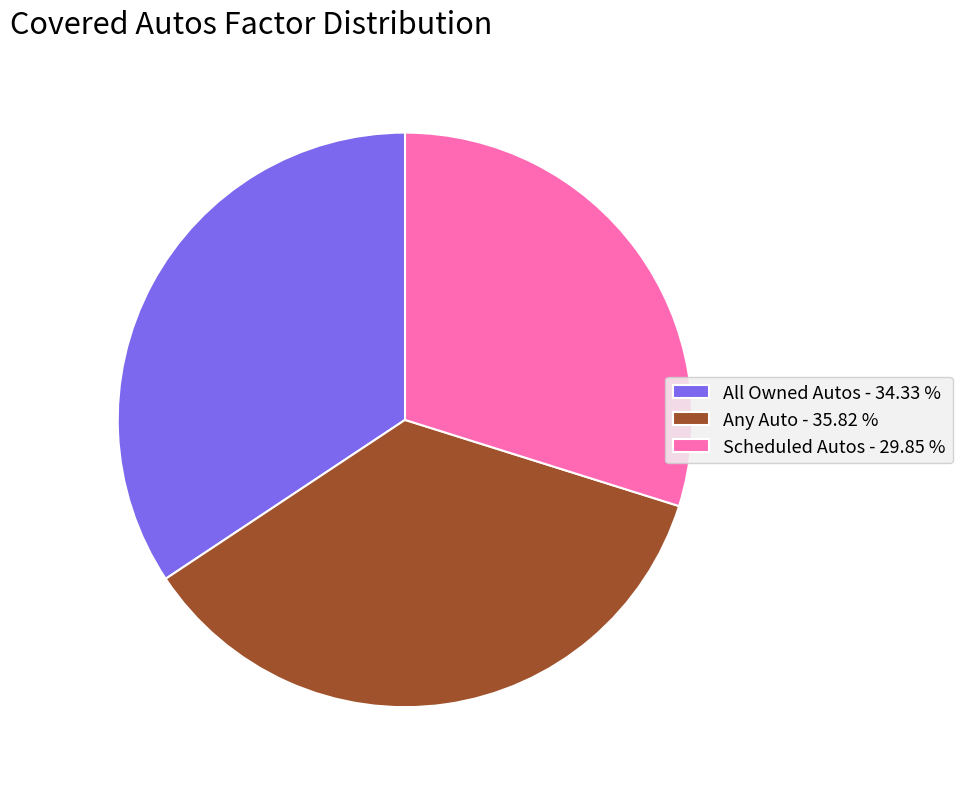

Combined, do Any Auto - 35.82 % and All Owned Autos - 34.33 % account for over 50%?

Yes